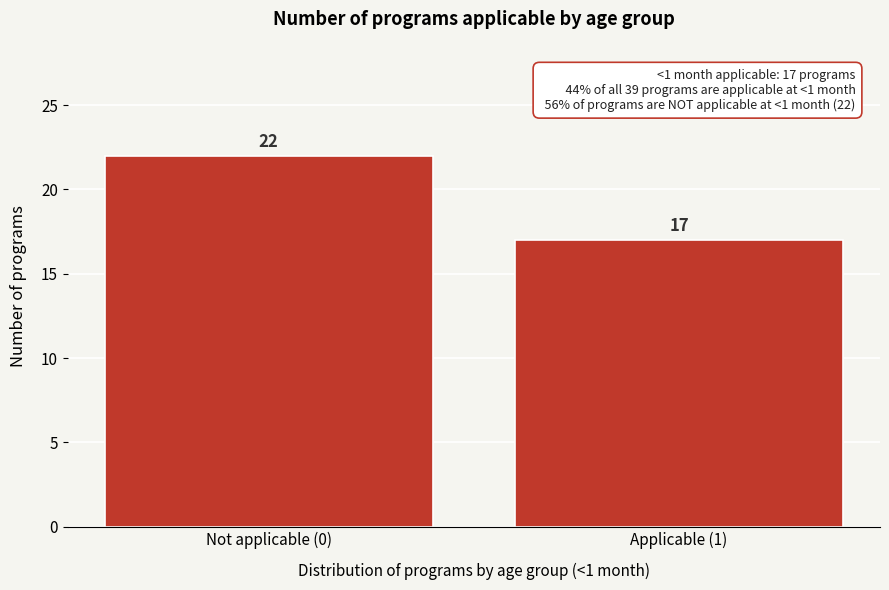

Reading left to right, what are all the values shown in this chart?

Not applicable (0)=22	Applicable (1)=17